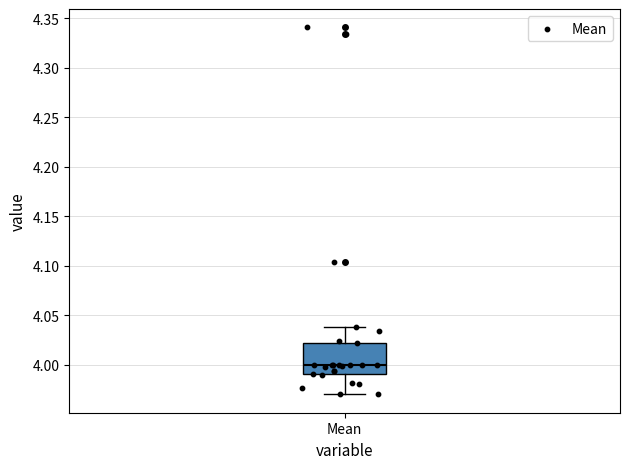

Read this box plot against the y-axis: the position of the median line, the range covered by the box, and the ends of both whiskers. The values are not printed on the chart, so give them approximately, as read against the axis.

median 4.00, box 3.99 to 4.02, whiskers 3.97 to 4.04